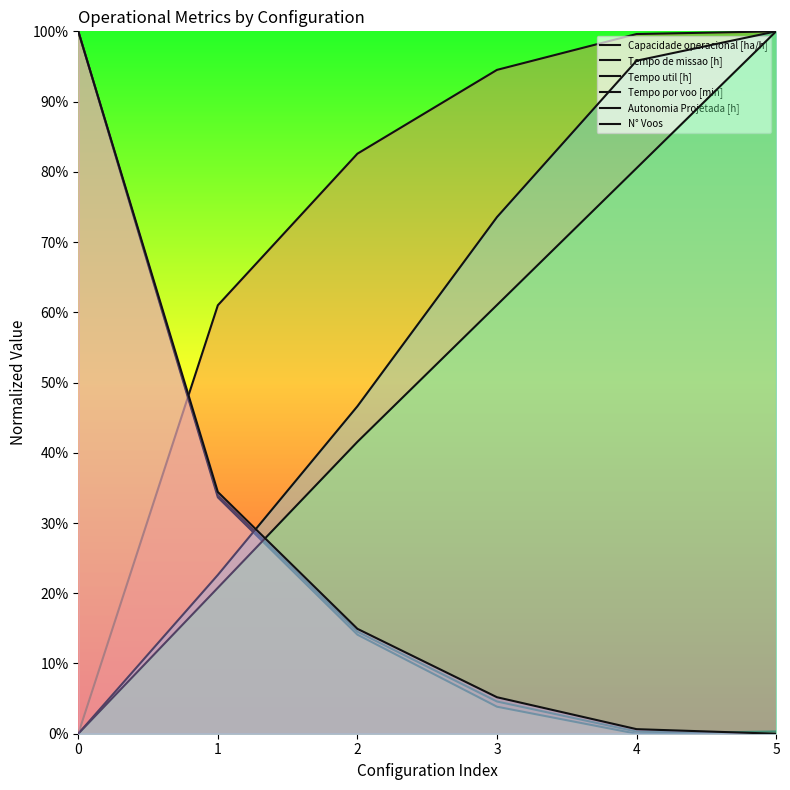

Which label corresponds to the largest value in the chart?

5